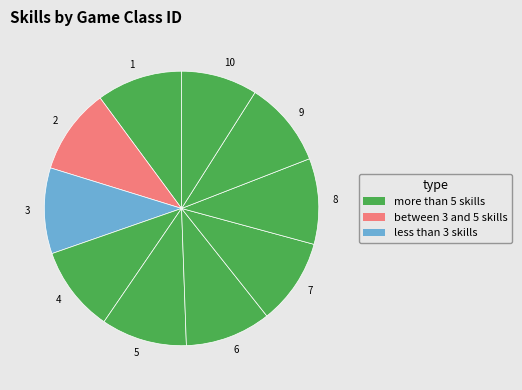

How many segments does this pie chart have?

10